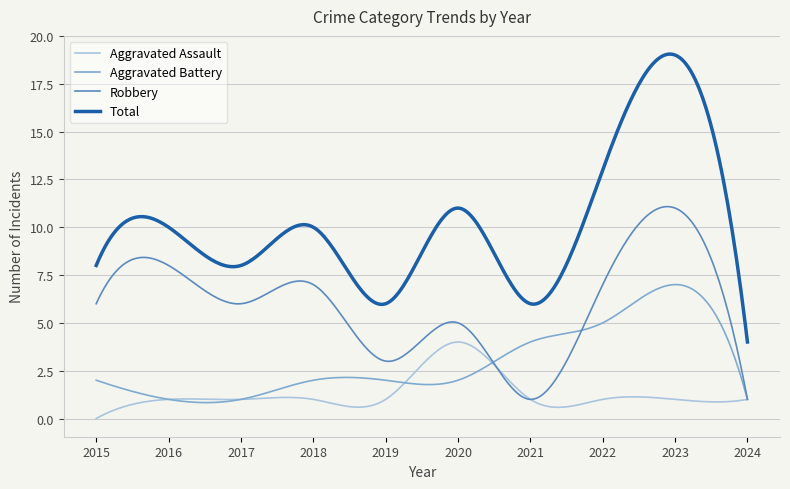

What is the highest value of the Aggravated Battery series?

7.0